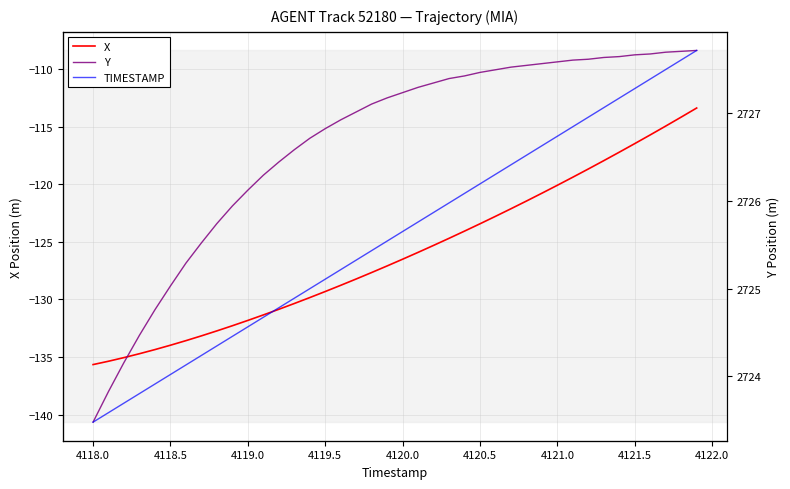

What is the lowest value of the X series?

-135.7